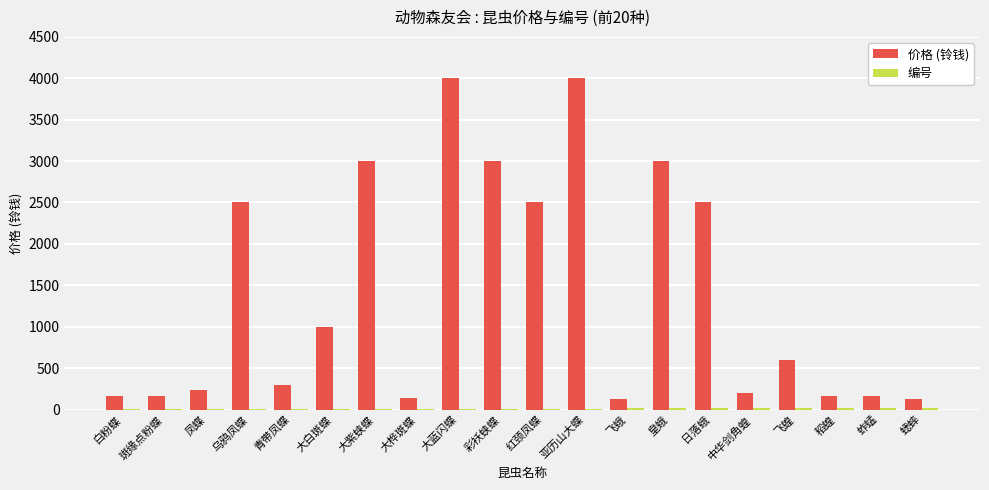

How many groups of bars are there?

20